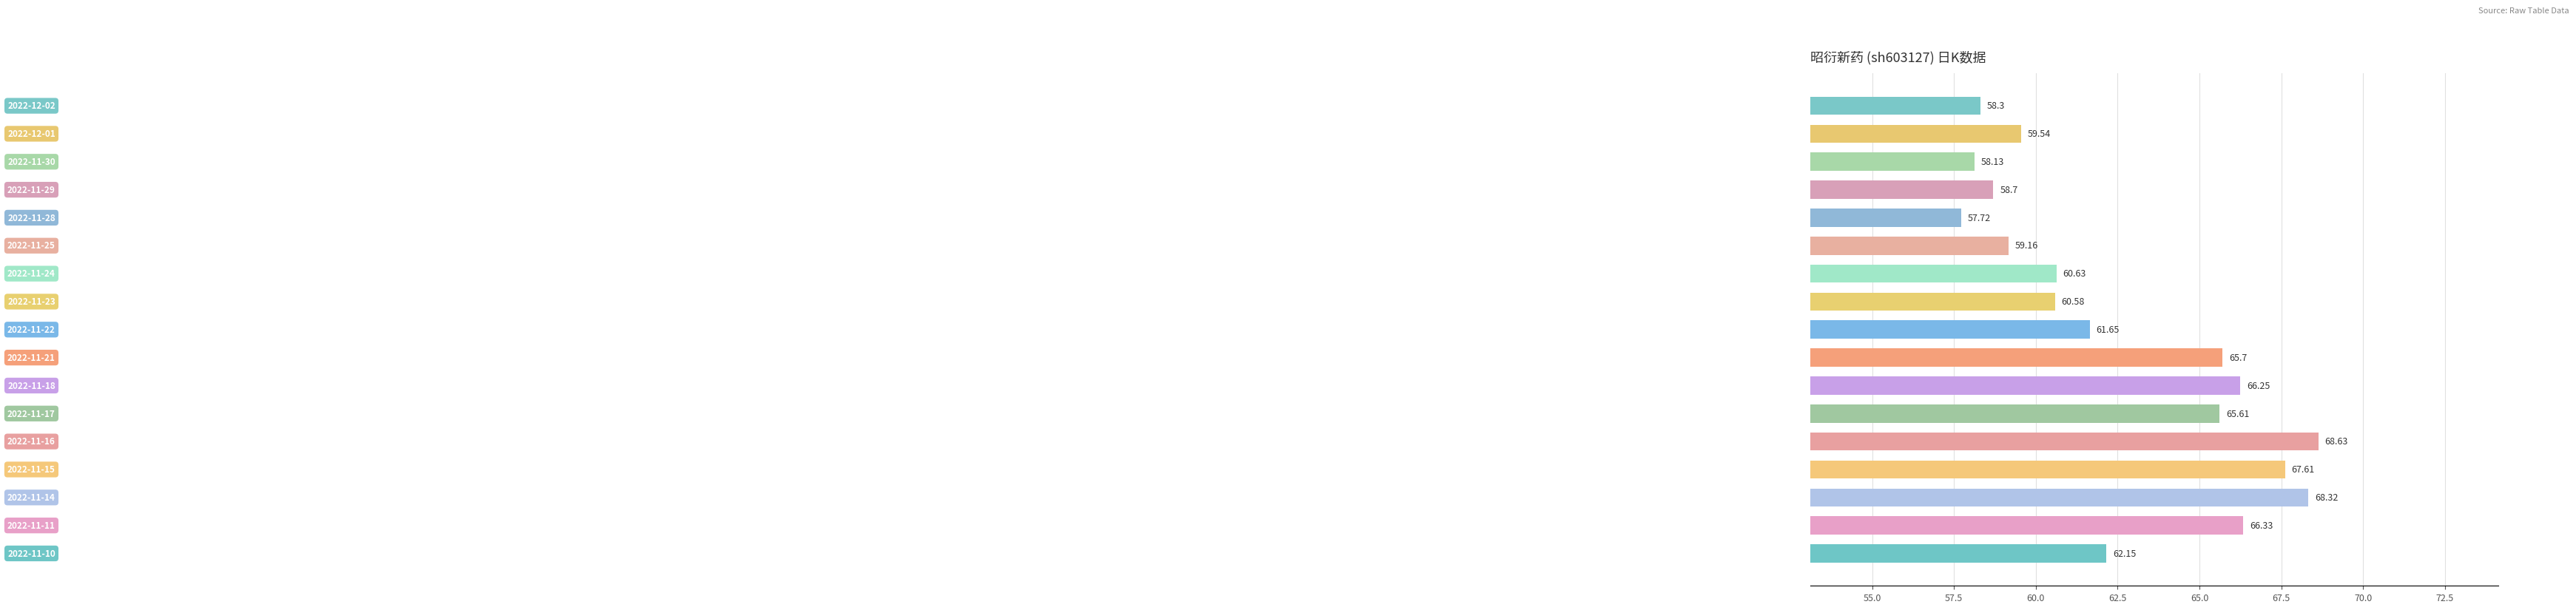

What is the average value?

62.6